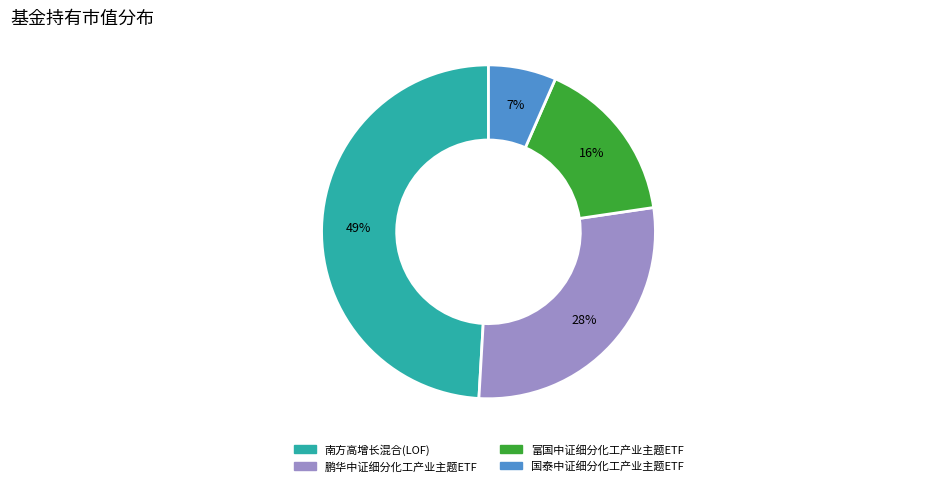

To the nearest percent, what portion does 国泰中证细分化工产业主题ETF represent?

7%